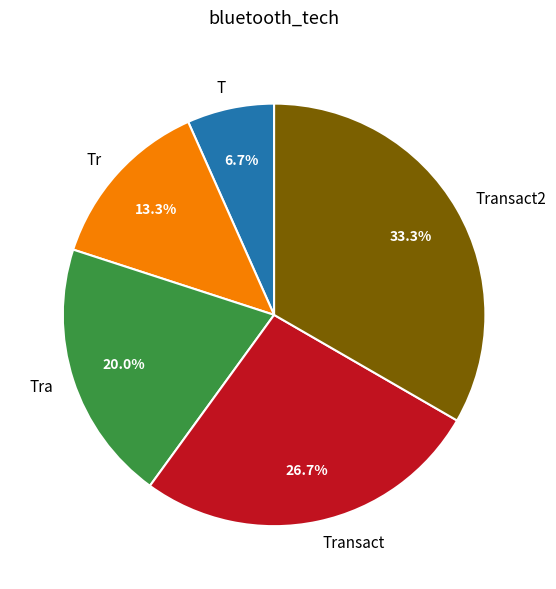

Does Tra account for over 50% of the chart?

No